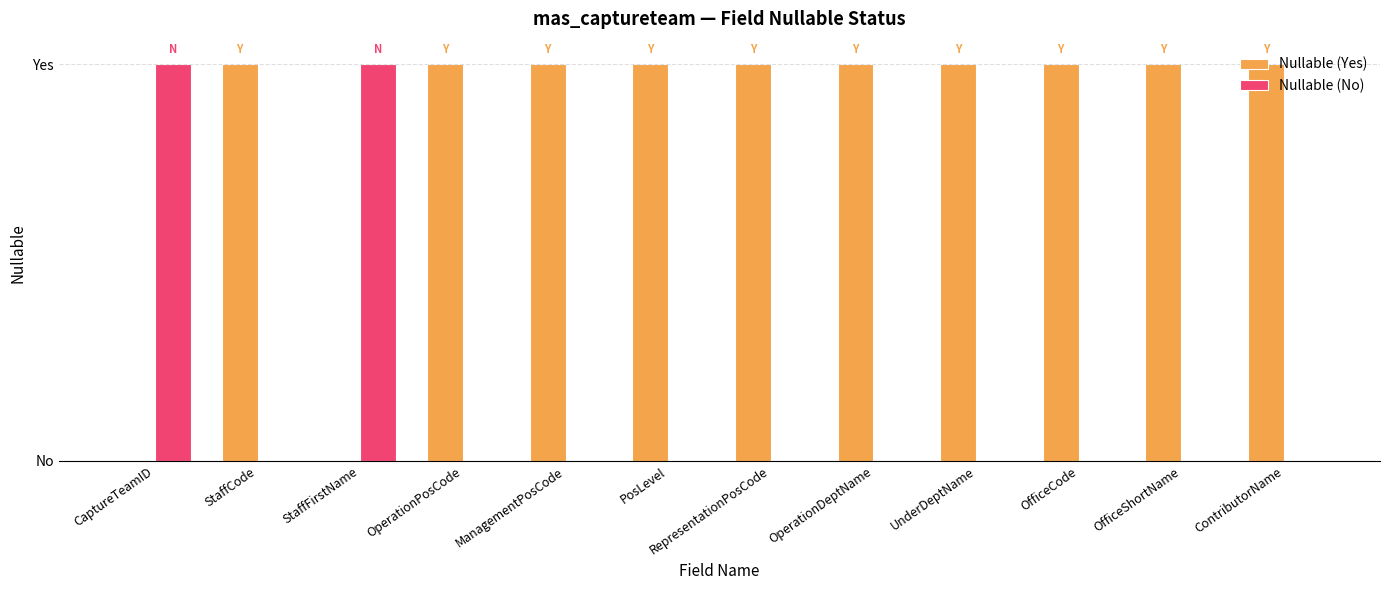

What are all the series names shown in the legend?

Nullable (Yes), Nullable (No)